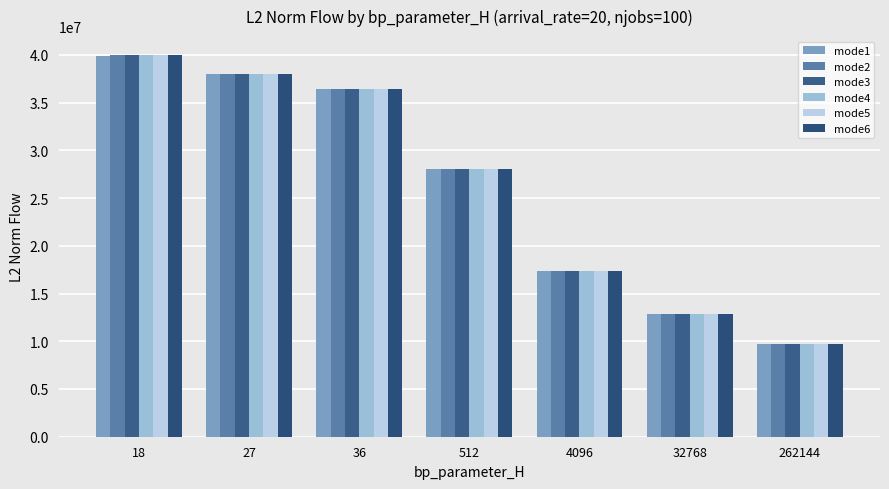

Rank the categories by mode4 value from highest to lowest.

18, 27, 36, 512, 4096, 32768, 262144